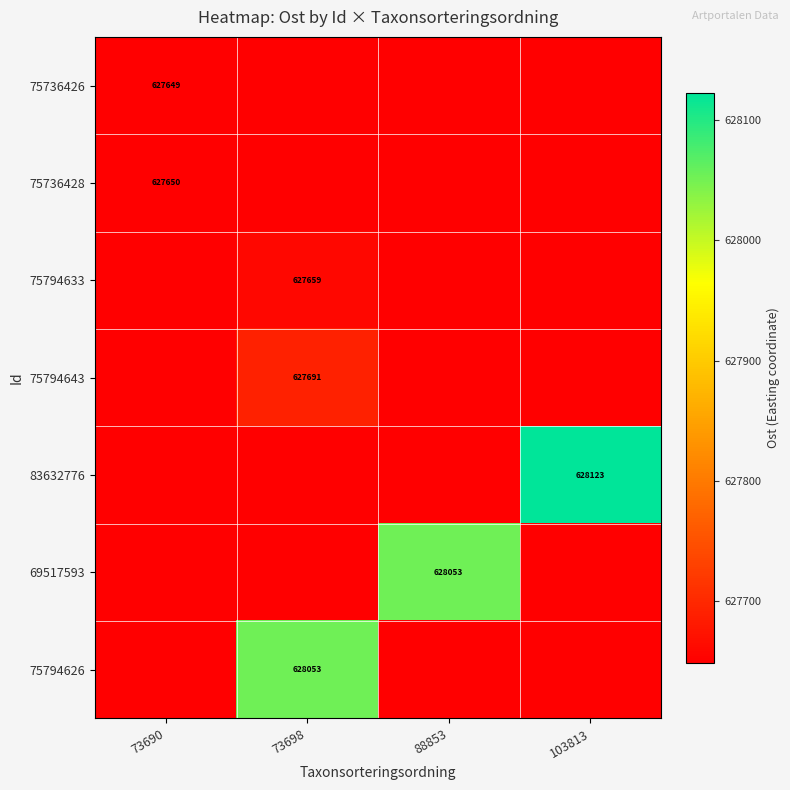

Which series has the largest total across all categories?

83632776